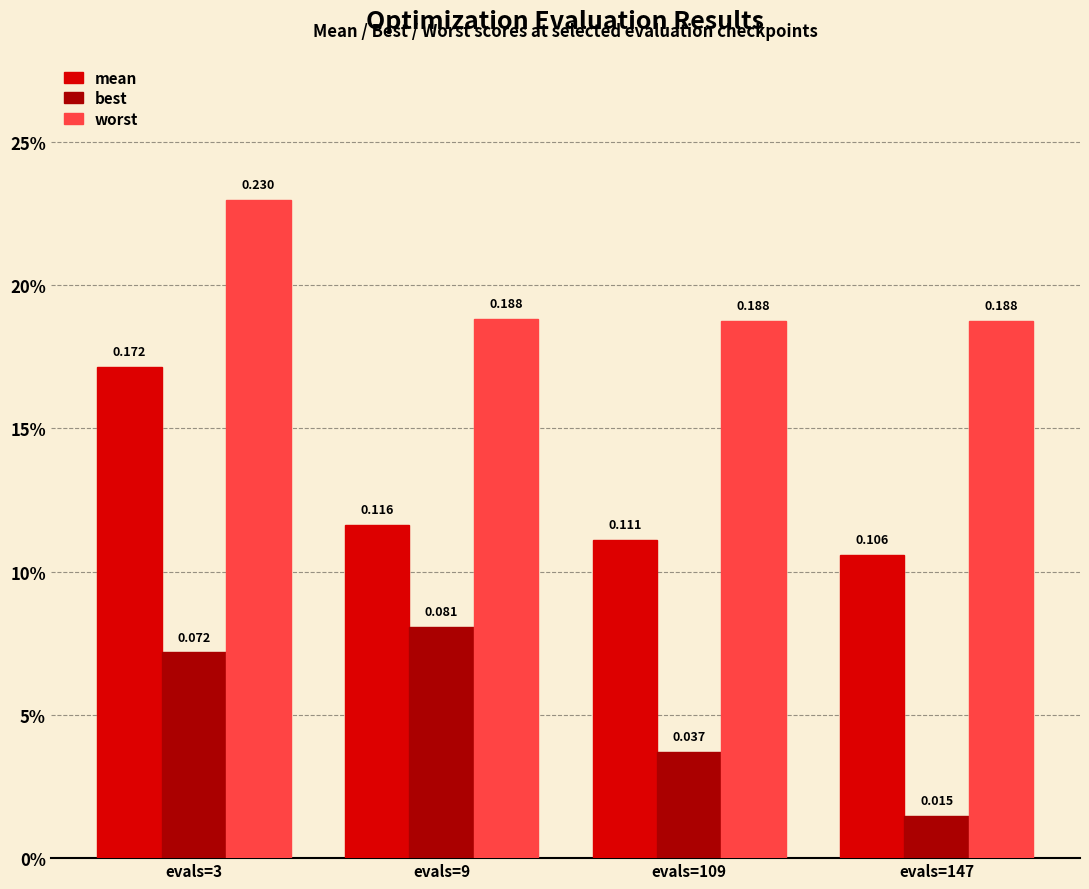

What is the total value across all series at evals=3?

0.5